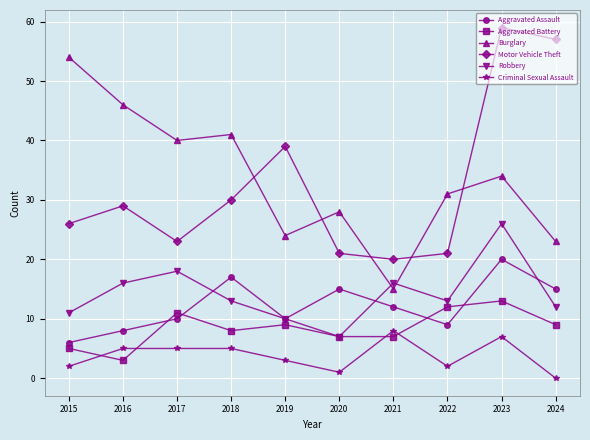

True or false: Aggravated Assault has more than 0 points higher than both neighbors.

True